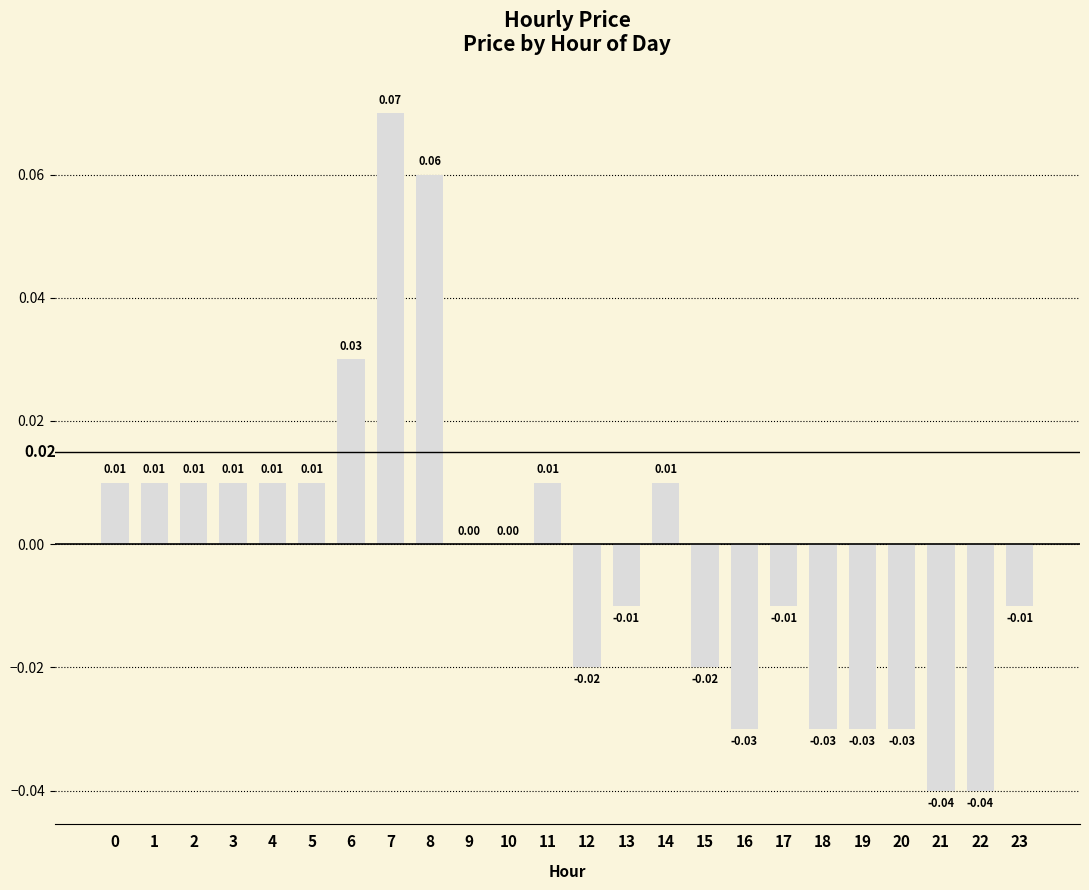

How many distinct data groups are displayed?

1